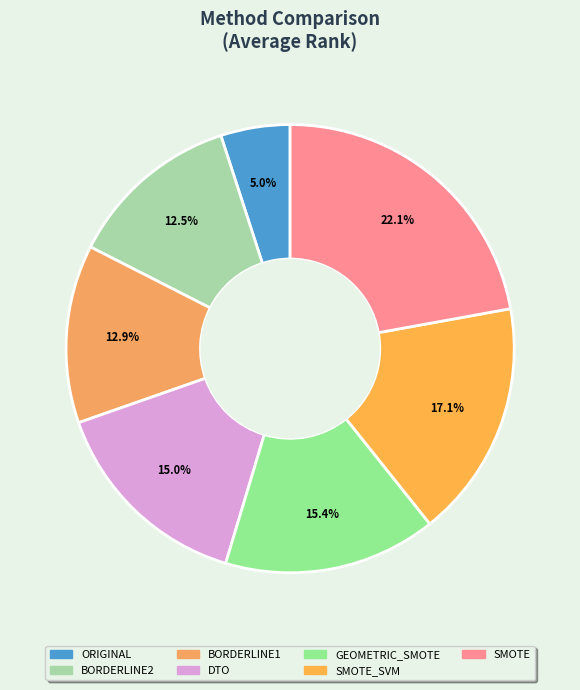

How many slices are in this pie chart?

7